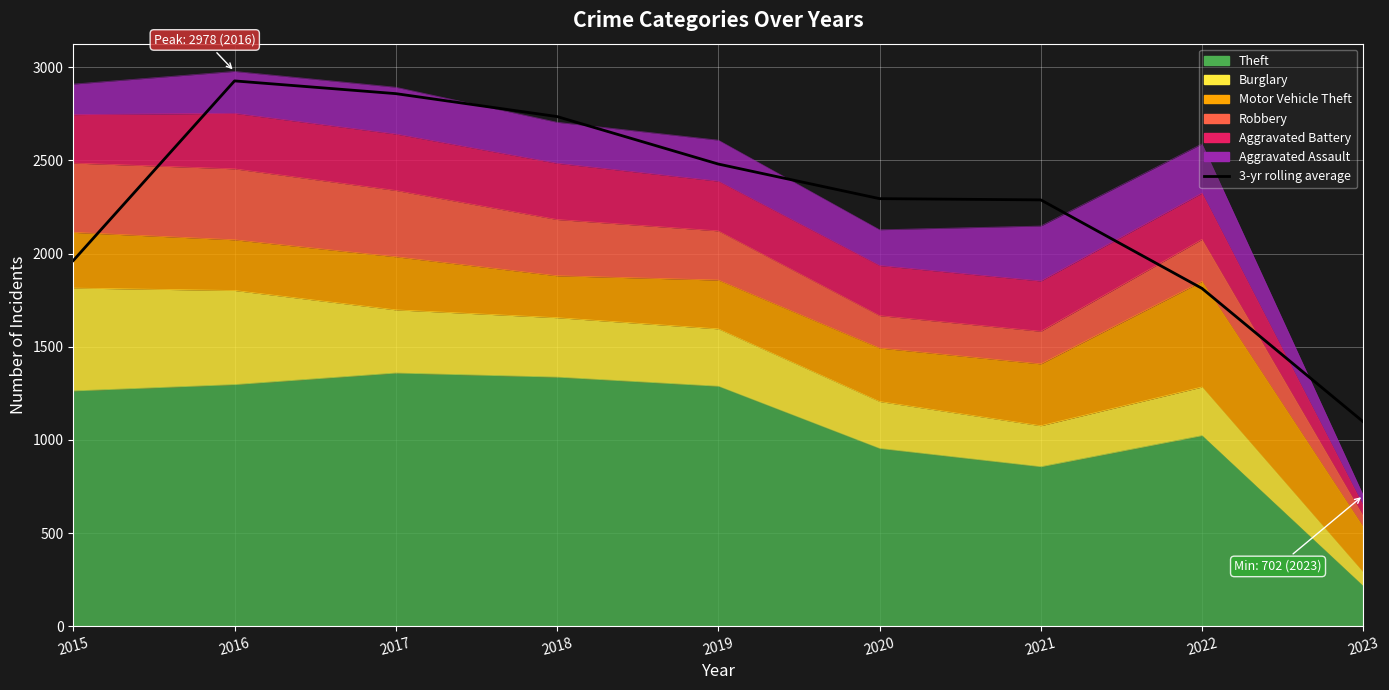

What is the greatest value displayed?

2927.0